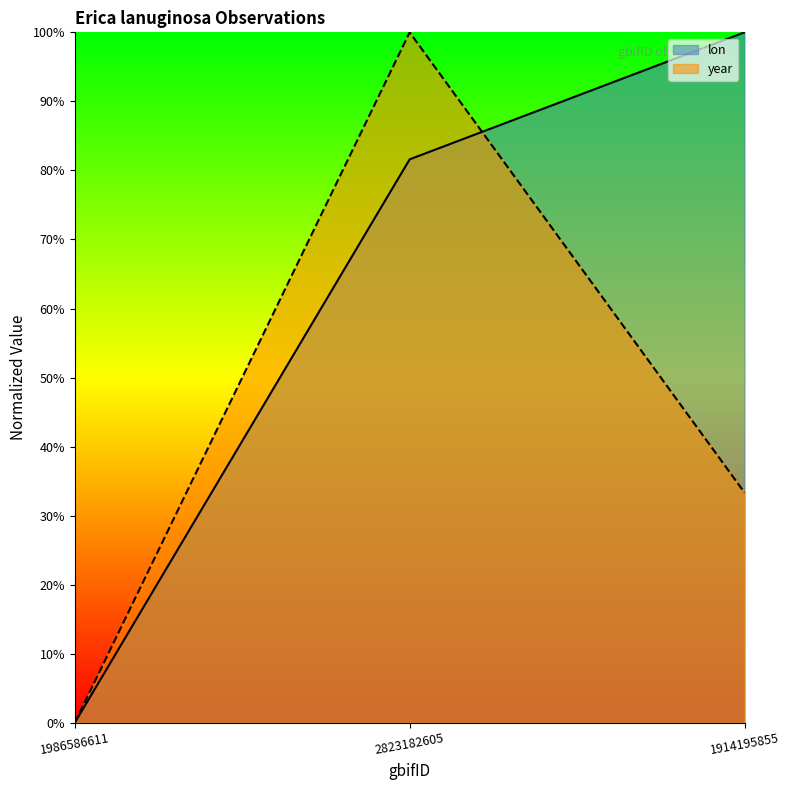

Is it true that lon equals 0.3 at 1914195855?

False